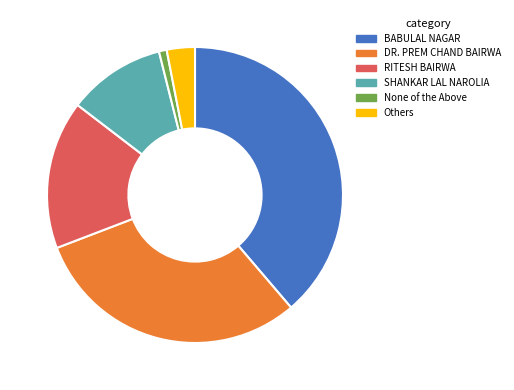

Which category has the smallest portion of the pie?

None of the Above